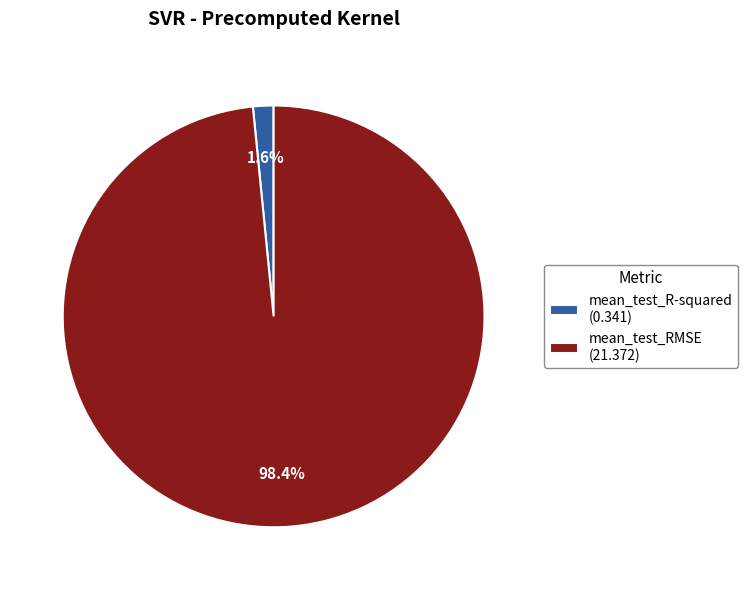

Which has a higher value, mean_test_RMSE (21.372) or mean_test_R-squared (0.341)?

mean_test_RMSE (21.372)